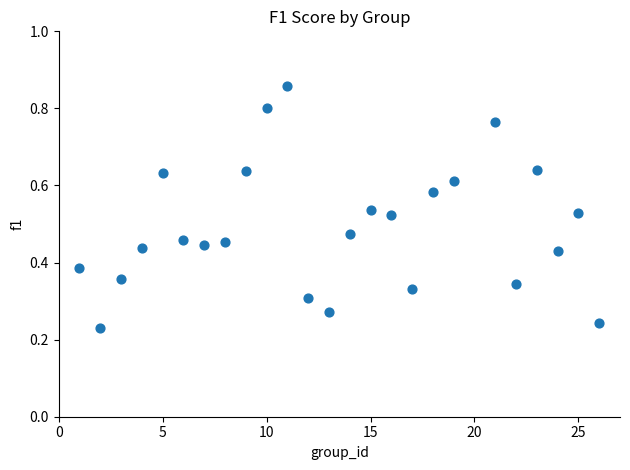

What is the range of X values (max minus min)?

25.0